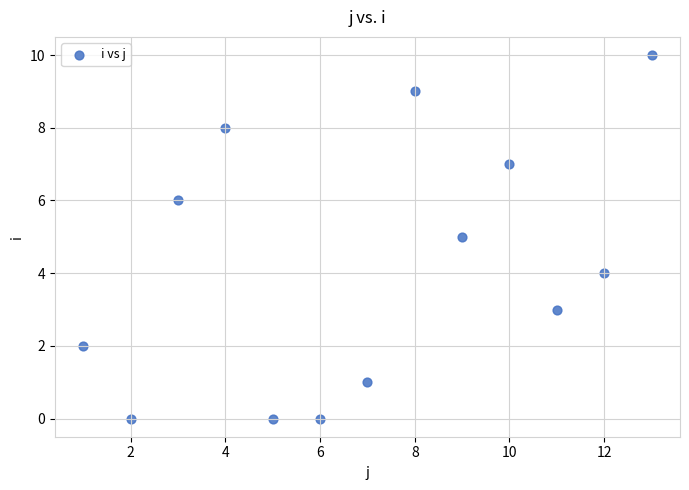

What is the range of Y values (max minus min)?

10